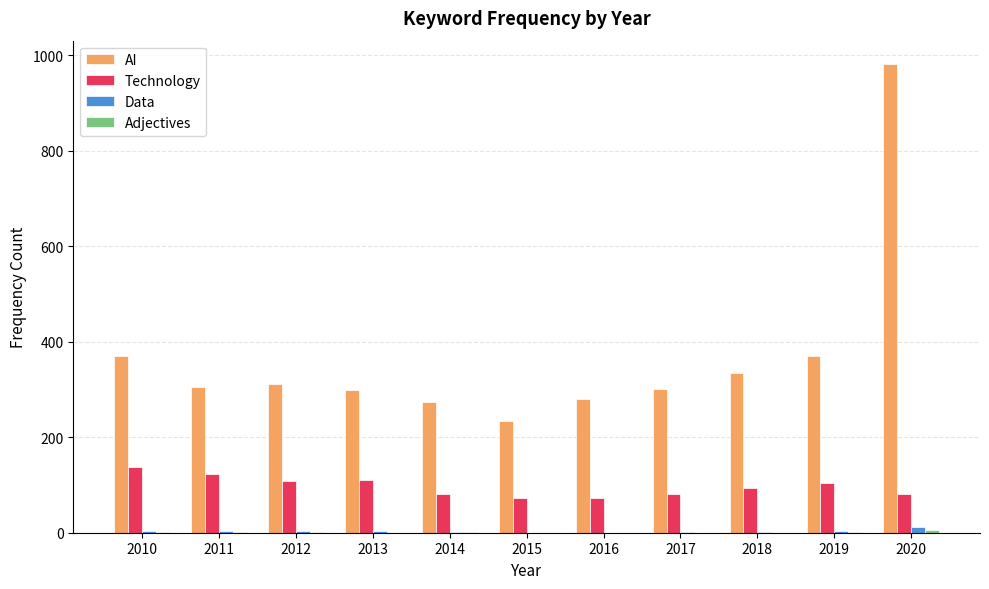

Is the value of AI at 2016 greater than the value of Data at 2015?

Yes